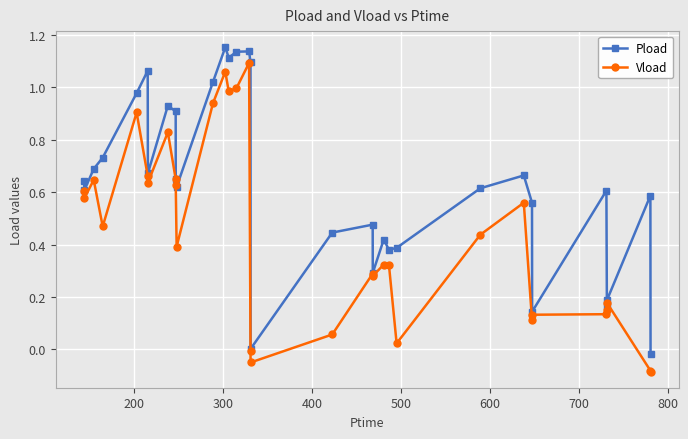

Which series has the largest total across all categories?

Pload